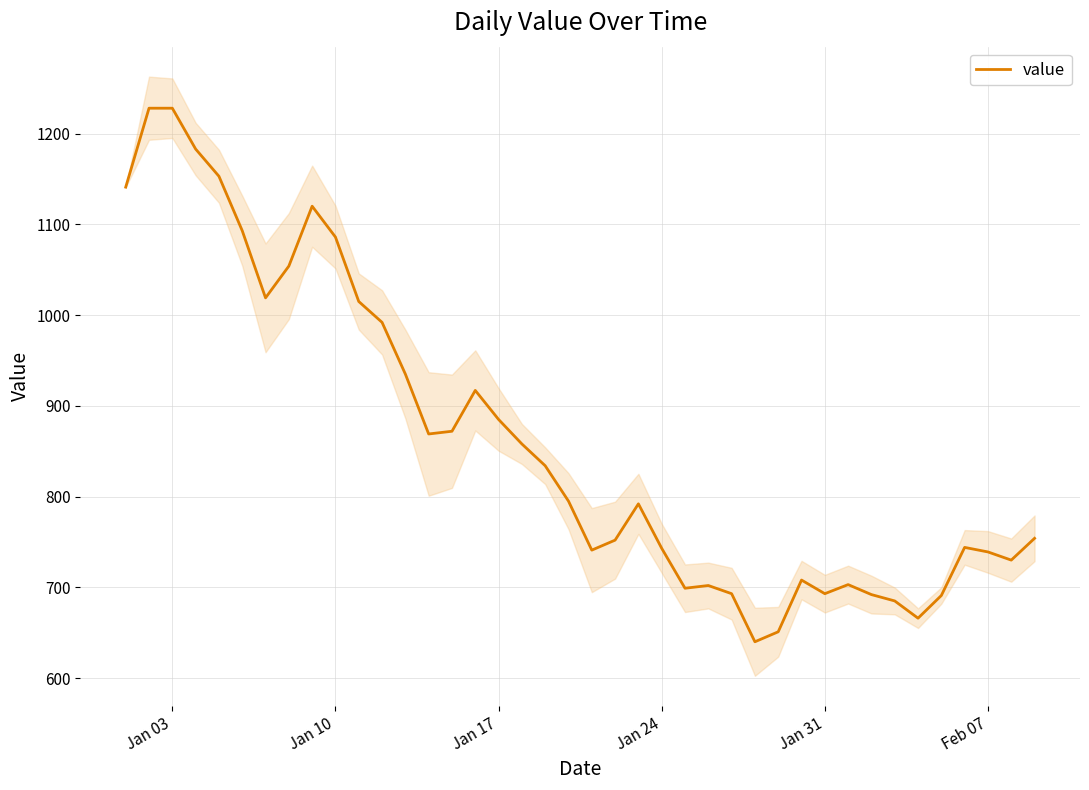

What is the lowest value of the value series?

640